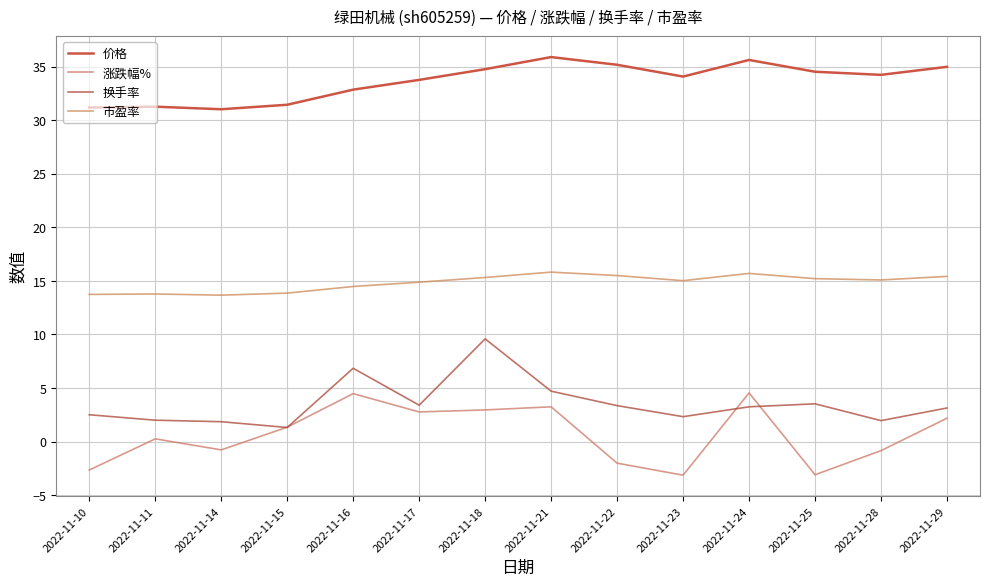

What is the maximum value for 涨跌幅%?

4.5